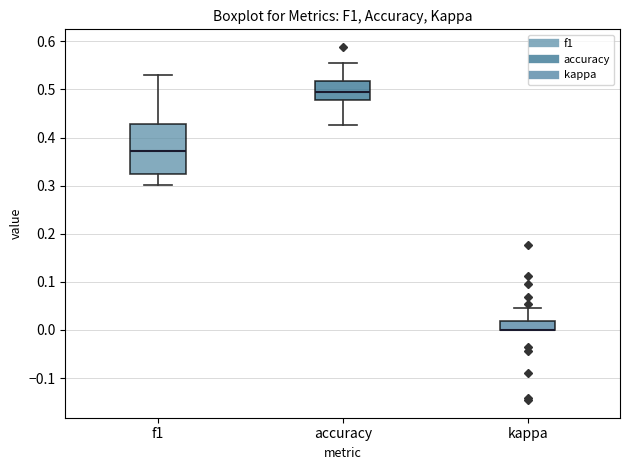

Reading left to right, read every box against the y-axis: the position of its median line, the range the box covers, and the ends of its whiskers. The values are not printed on the chart, so give them approximately, as read against the axis.

f1: median 0.37, box 0.32 to 0.43, whiskers 0.30 to 0.53
accuracy: median 0.49, box 0.48 to 0.52, whiskers 0.43 to 0.56
kappa: median 0.00 (drawn on the box's lower edge), box 0.00 to 0.02, whiskers 0.00 to 0.05